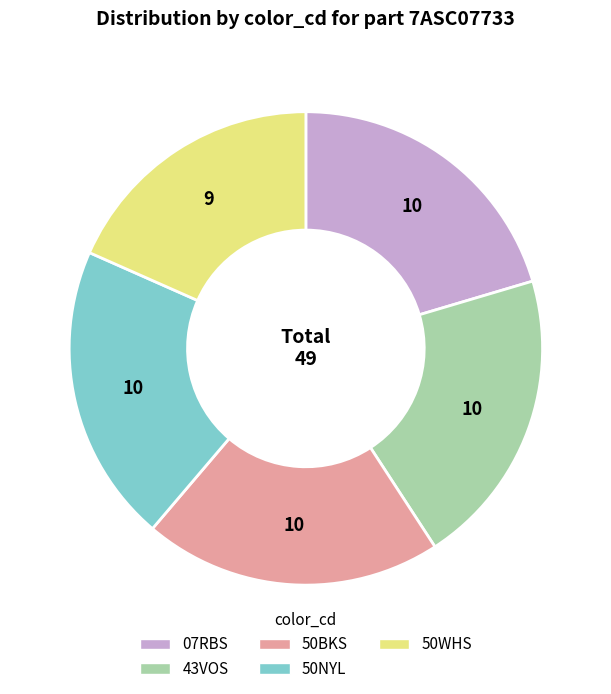

Does 50WHS account for over 50% of the chart?

No